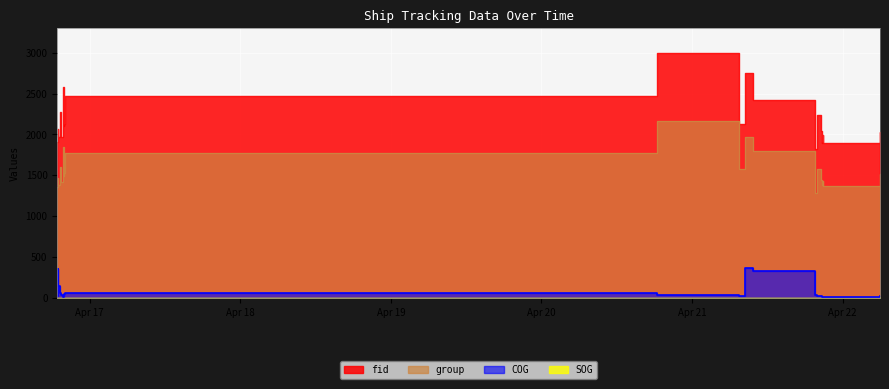

What is the label of the 5th point from the right?

2024-04-21 20:41:48